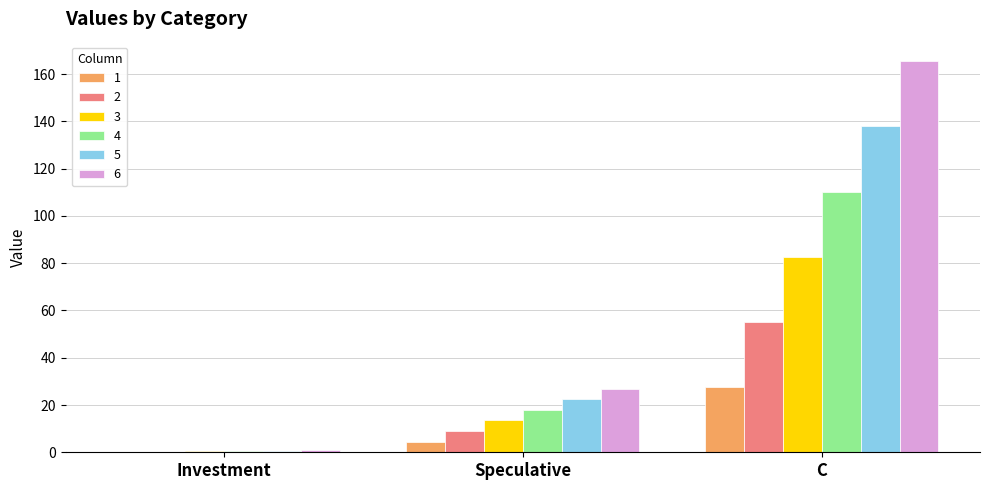

How many groups of bars are there?

3